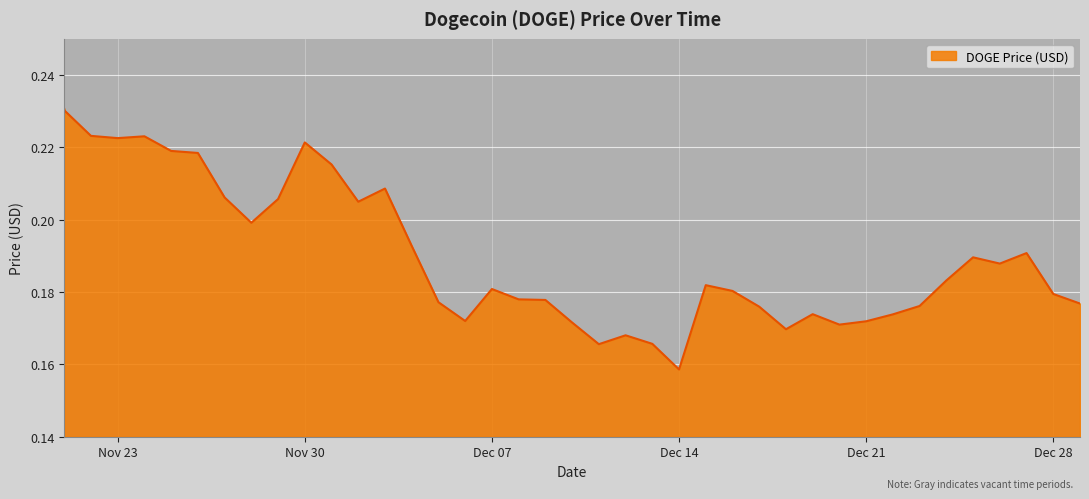

The value at 11/25/2021 is 0.3. True or false?

False